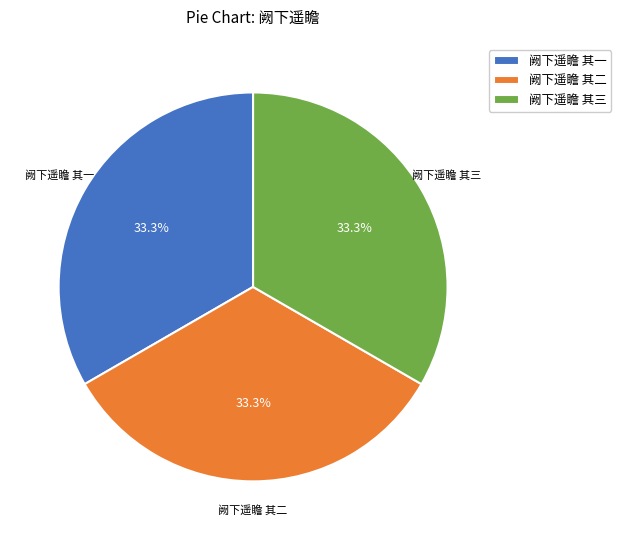

To the nearest percent, what portion does 阙下遥瞻 其二 represent?

33%